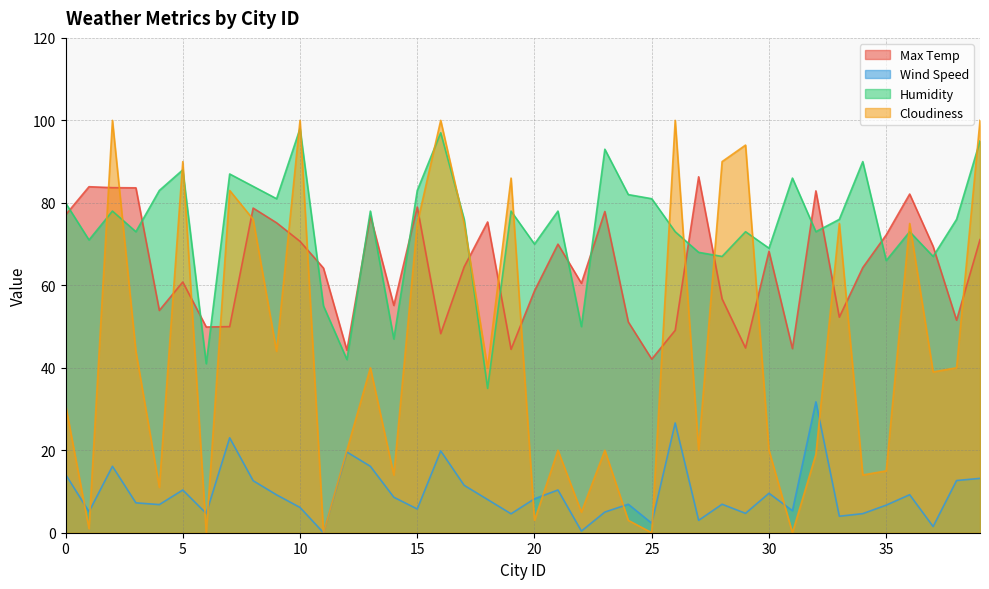

How many interior local peaks does the Wind Speed series have?

12